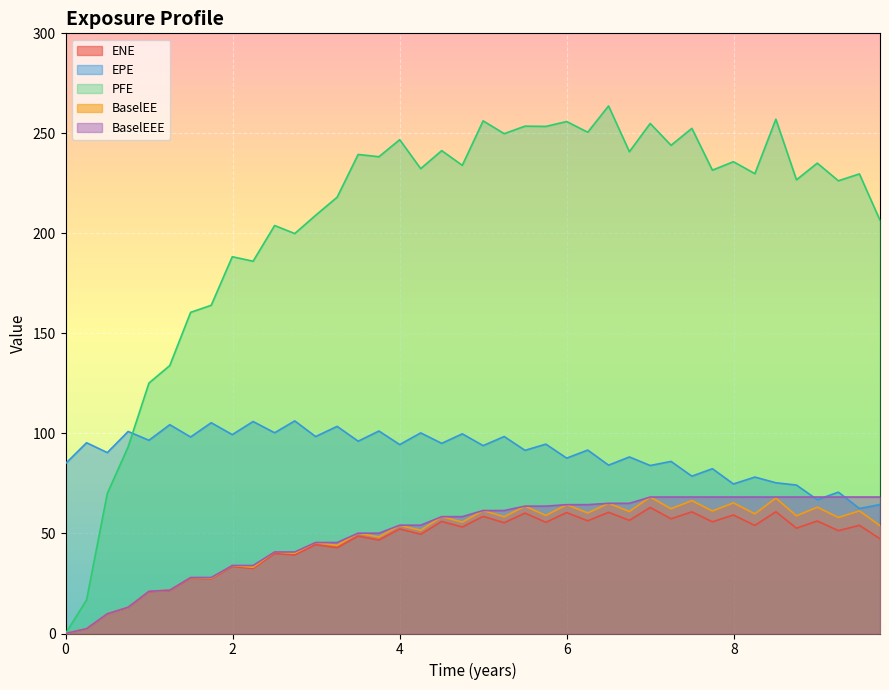

Reading left to right, extract all data points from this chart.

ENE: 0.0=0.0	0.251366=2.4	0.5=9.8	0.7493=13.0	0.998615=20.9	1.24793=21.5	1.49725=27.7	1.74382=27.4	1.99588=33.5	2.24519=32.5	2.50272=40.0	2.74382=39.3	2.99314=44.4	3.25067=42.9	3.50272=48.7	3.75137=46.7	4.0=52.3	4.25137=49.6	4.50273=56.0	4.7493=53.2	4.99862=58.6	5.25067=55.4	5.49999=60.2	5.7493=55.6	5.99862=60.4	6.25067=56.3	6.49999=60.6	6.7493=56.6	6.99862=63.0	7.24793=57.4	7.49725=60.8	7.74317=55.8	7.99454=59.3	8.25137=54.0	8.50273=60.9	8.7493=52.7	8.99862=56.3	9.25067=51.4	9.50272=54.1	9.7493=47.3
EPE: 0.0=84.9	0.251366=95.4	0.5=90.4	0.7493=101.0	0.998615=96.6	1.24793=104.4	1.49725=98.2	1.74382=105.4	1.99588=99.4	2.24519=106.0	2.50272=100.3	2.74382=106.3	2.99314=98.4	3.25067=103.5	3.50272=96.1	3.75137=101.2	4.0=94.4	4.25137=100.3	4.50273=95.0	4.7493=99.8	4.99862=93.9	5.25067=98.5	5.49999=91.6	5.7493=94.7	5.99862=87.7	6.25067=91.7	6.49999=84.1	6.7493=88.3	6.99862=84.0	7.24793=86.0	7.49725=78.6	7.74317=82.4	7.99454=74.7	8.25137=78.2	8.50273=75.3	8.7493=74.2	8.99862=66.9	9.25067=70.7	9.50272=62.5	9.7493=64.5
PFE: 0.0=0.0	0.251366=16.8	0.5=70.0	0.7493=93.3	0.998615=125.2	1.24793=133.9	1.49725=160.5	1.74382=164.1	1.99588=188.3	2.24519=186.1	2.50272=203.9	2.74382=199.9	2.99314=209.0	3.25067=218.1	3.50272=239.5	3.75137=238.3	4.0=246.8	4.25137=232.4	4.50273=241.4	4.7493=234.0	4.99862=256.2	5.25067=249.8	5.49999=253.6	5.7493=253.5	5.99862=255.9	6.25067=250.6	6.49999=263.7	6.7493=240.8	6.99862=255.0	7.24793=244.0	7.49725=252.5	7.74317=231.6	7.99454=235.8	8.25137=229.9	8.50273=257.1	8.7493=226.8	8.99862=235.1	9.25067=226.3	9.50272=229.7	9.7493=206.6
BaselEE: 0.0=0.0	0.251366=2.4	0.5=9.8	0.7493=13.1	0.998615=21.1	1.24793=21.7	1.49725=28.0	1.74382=27.7	1.99588=34.0	2.24519=33.1	2.50272=40.8	2.74382=40.1	2.99314=45.5	3.25067=44.1	3.50272=50.1	3.75137=48.3	4.0=54.1	4.25137=51.6	4.50273=58.4	4.7493=55.7	4.99862=61.5	5.25067=58.3	5.49999=63.7	5.7493=59.0	5.99862=64.4	6.25067=60.3	6.49999=65.1	6.7493=61.0	6.99862=68.2	7.24793=62.4	7.49725=66.4	7.74317=61.2	7.99454=65.3	8.25137=59.8	8.50273=67.7	8.7493=58.8	8.99862=63.1	9.25067=58.0	9.50272=61.3	9.7493=53.9
BaselEEE: 0.0=0.0	0.251366=2.4	0.5=9.8	0.7493=13.1	0.998615=21.1	1.24793=21.7	1.49725=28.0	1.74382=28.0	1.99588=34.0	2.24519=34.0	2.50272=40.8	2.74382=40.8	2.99314=45.5	3.25067=45.5	3.50272=50.1	3.75137=50.1	4.0=54.1	4.25137=54.1	4.50273=58.4	4.7493=58.4	4.99862=61.5	5.25067=61.5	5.49999=63.7	5.7493=63.7	5.99862=64.4	6.25067=64.4	6.49999=65.1	6.7493=65.1	6.99862=68.2	7.24793=68.2	7.49725=68.2	7.74317=68.2	7.99454=68.2	8.25137=68.2	8.50273=68.2	8.7493=68.2	8.99862=68.2	9.25067=68.2	9.50272=68.2	9.7493=68.2